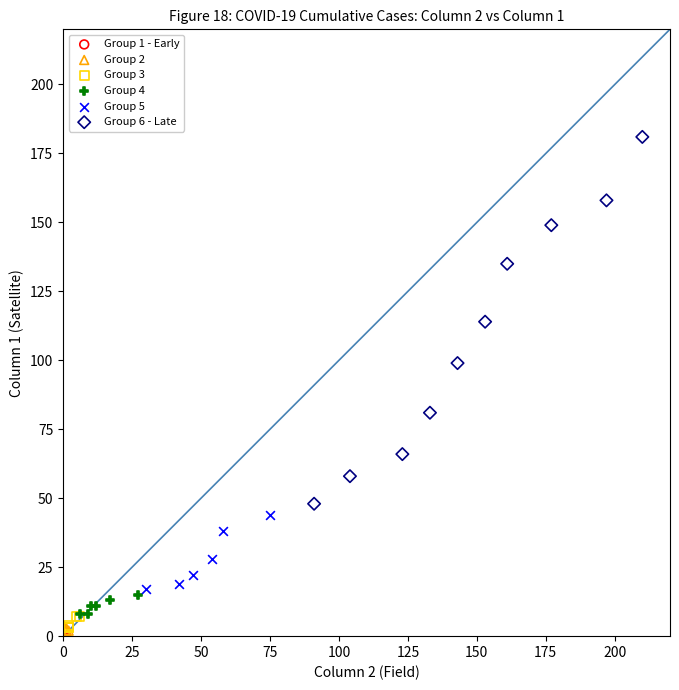

What are all the series names shown in the legend?

Group 1 - Early, Group 2, Group 3, Group 4, Group 5, Group 6 - Late